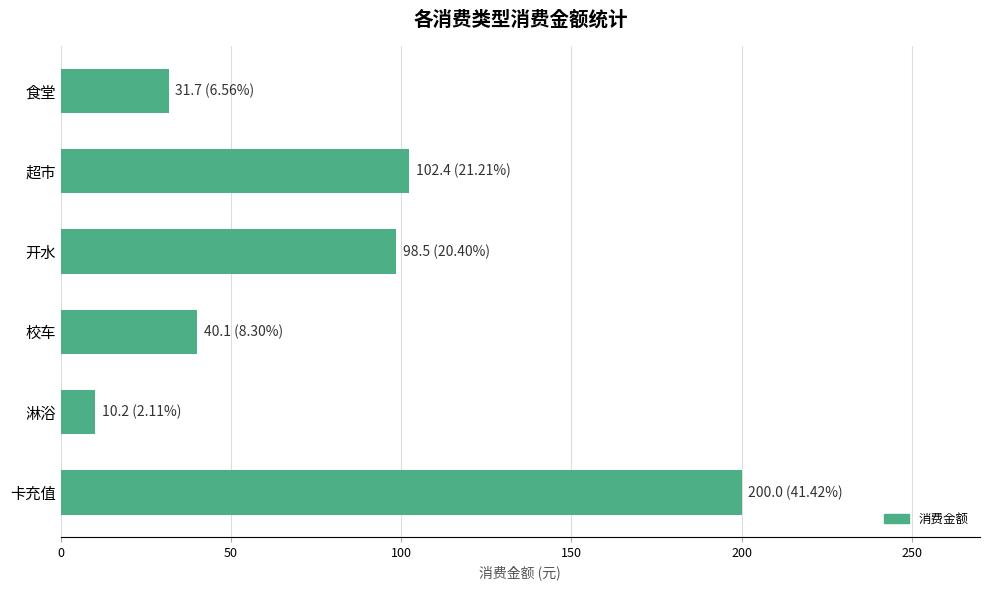

How many data points are above 98?

3